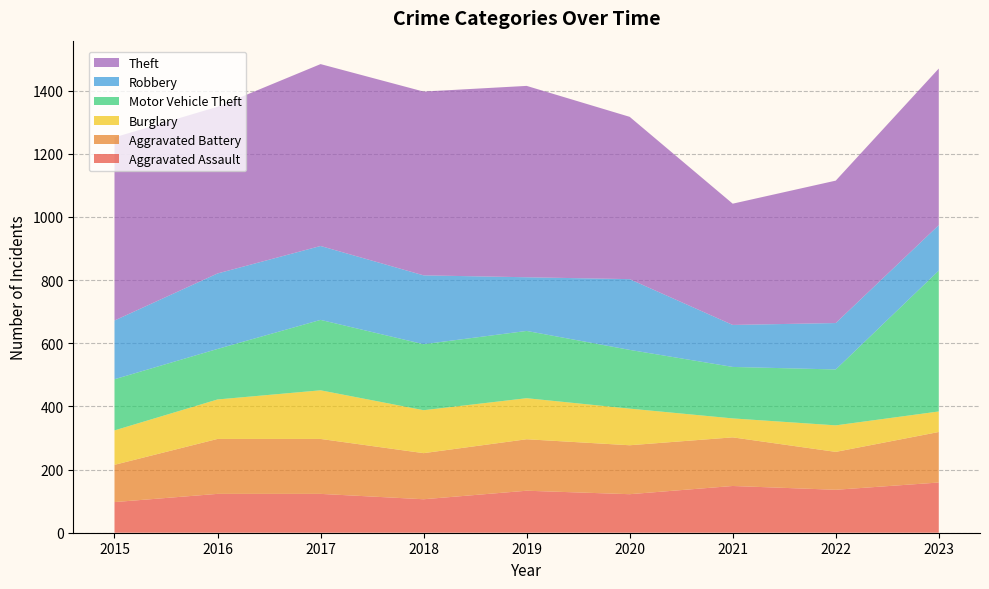

Reading right to left, transcribe all the data shown in this chart.

Aggravated Assault: 2023=159	2022=136	2021=148	2020=122	2019=133	2018=106	2017=123	2016=123	2015=97
Aggravated Battery: 2023=160	2022=120	2021=154	2020=155	2019=163	2018=146	2017=174	2016=174	2015=118
Burglary: 2023=65	2022=84	2021=60	2020=116	2019=130	2018=136	2017=154	2016=125	2015=109
Motor Vehicle Theft: 2023=446	2022=177	2021=163	2020=186	2019=213	2018=209	2017=223	2016=160	2015=162
Robbery: 2023=144	2022=147	2021=133	2020=224	2019=170	2018=218	2017=234	2016=239	2015=186
Theft: 2023=496	2022=451	2021=384	2020=514	2019=606	2018=582	2017=576	2016=528	2015=580